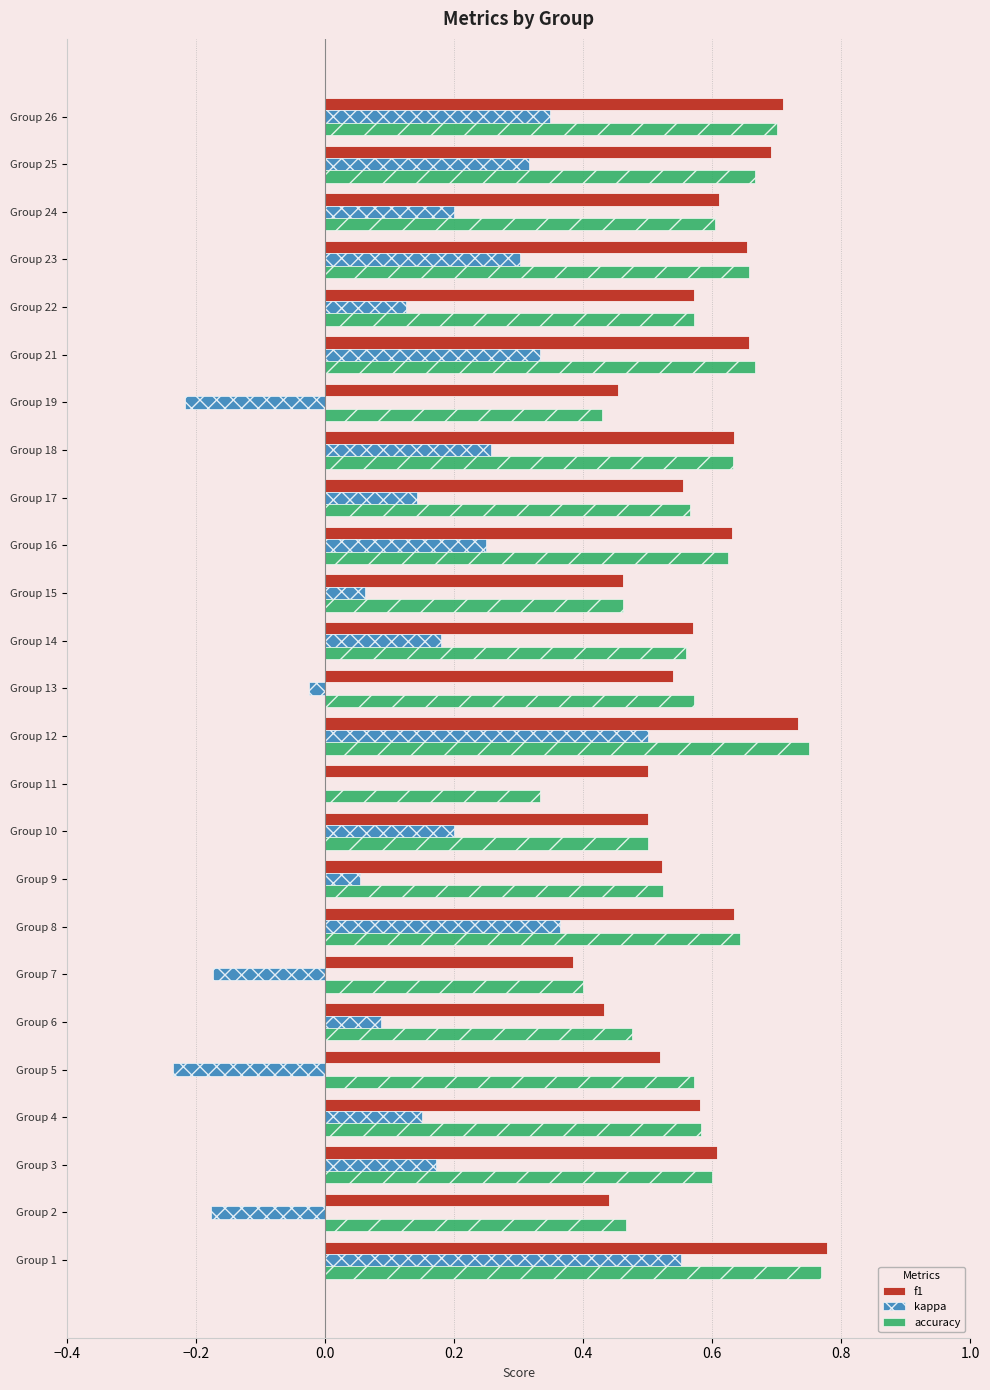

Between Group 12 and Group 19, which series saw the biggest shift?

kappa